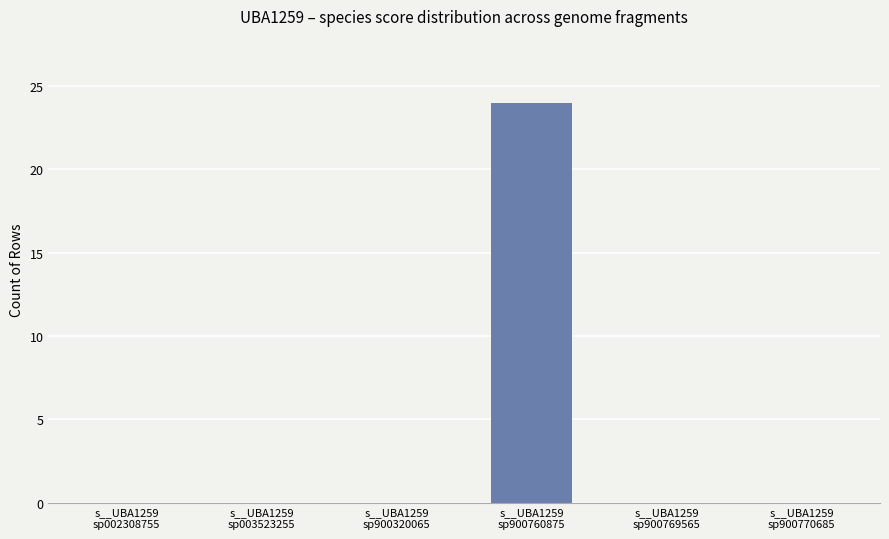

True or false: the data shows -15 at s__UBA1259
sp900769565.

False